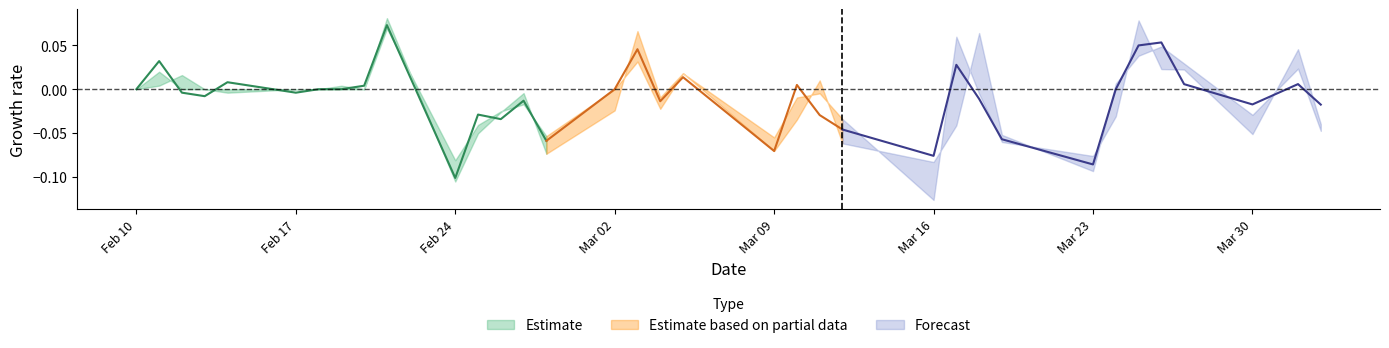

At which label is low closest to 1?

21